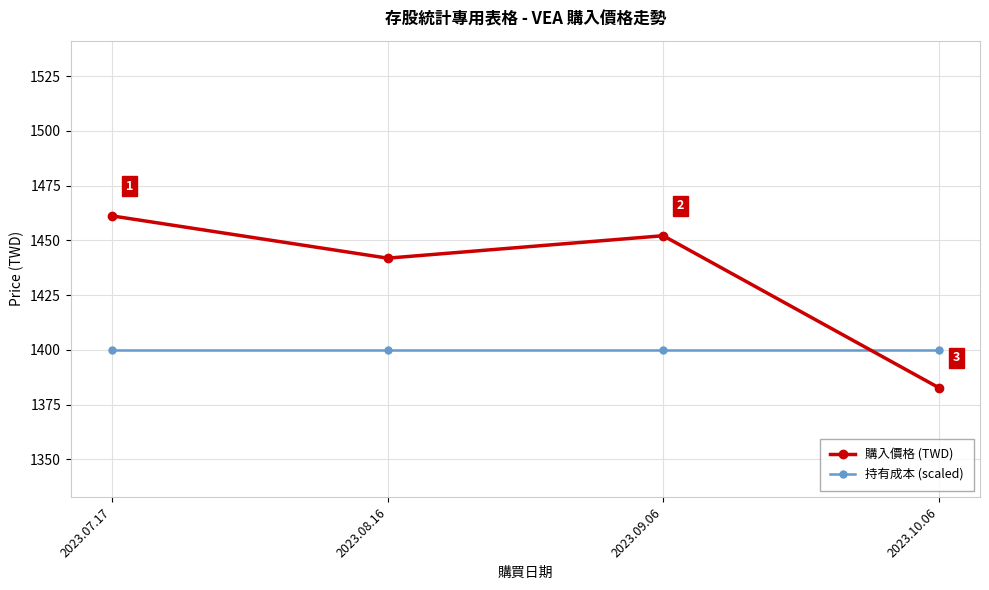

Rank the series by their maximum value, from lowest to highest.

持有成本 (scaled), 購入價格 (TWD)